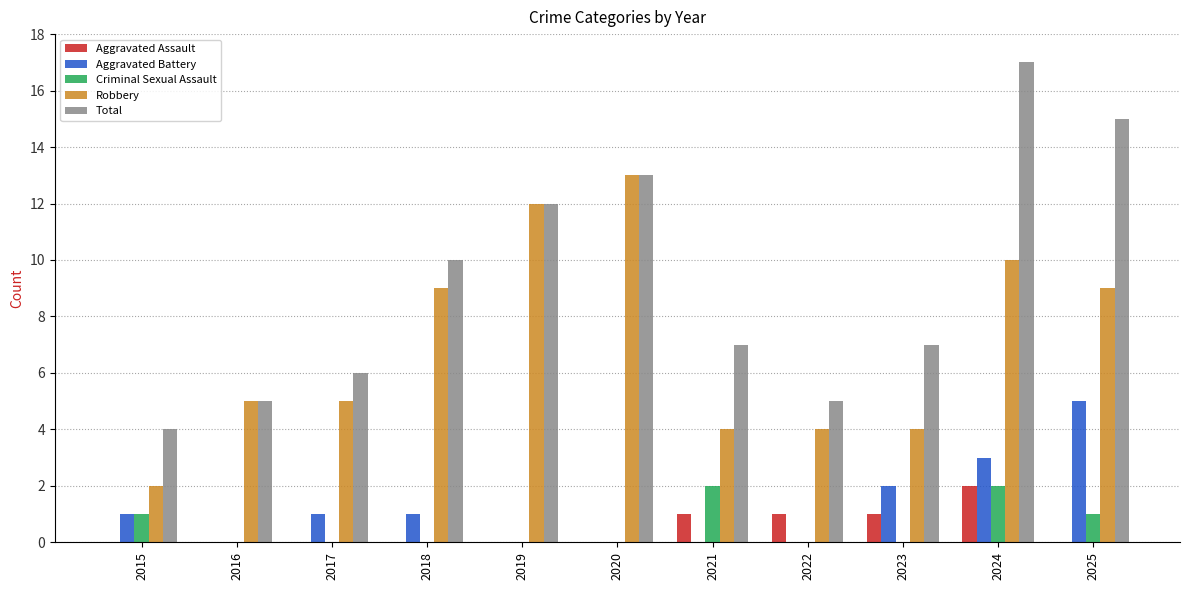

How many categories are shown in the chart?

11